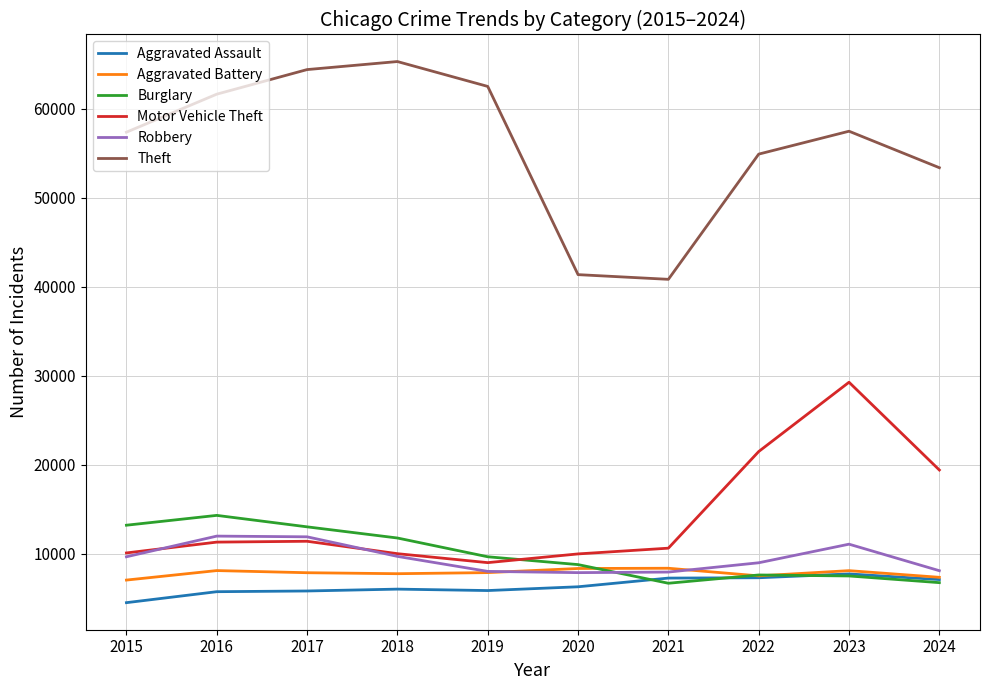

What is the sum of all Burglary values?

99082